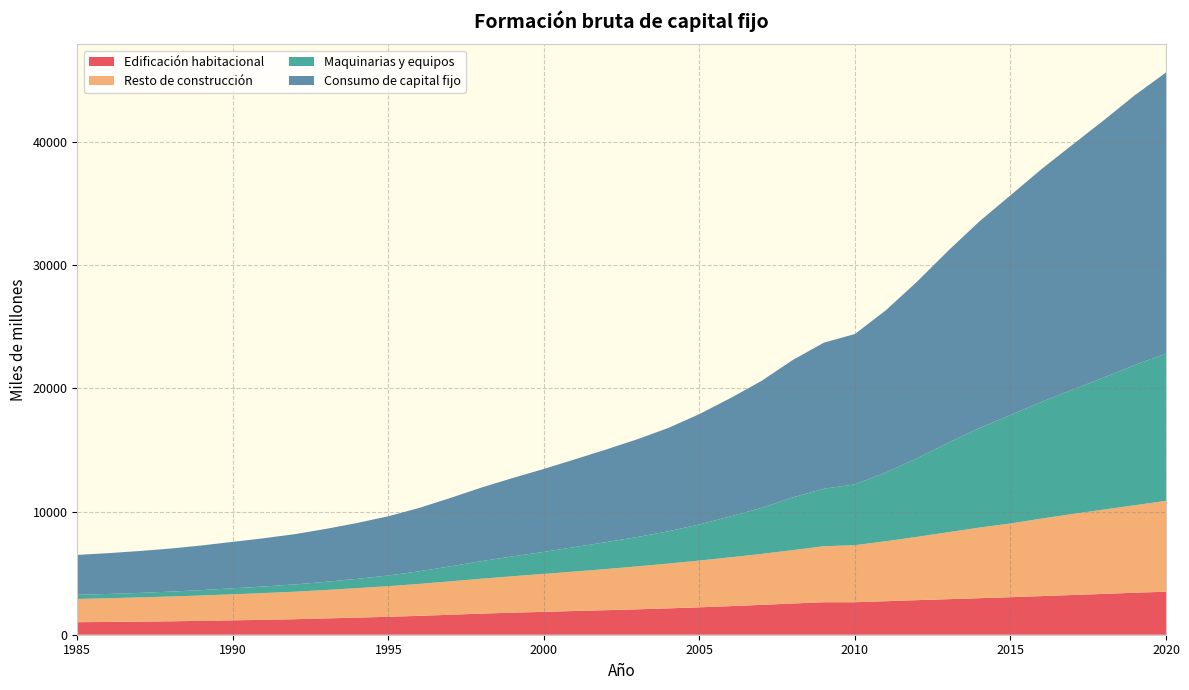

Reading right to left, what are all the values shown in this chart?

Edificación habitacional: 3490	3409	3314	3226	3135	3046	2965	2886	2806	2722	2638	2639	2534	2424	2321	2226	2138	2062	1993	1925	1857	1791	1715	1623	1533	1455	1389	1324	1260	1210	1168	1127	1091	1062	1037	1016
Resto de construcción: 7383	7103	6845	6579	6293	5985	5732	5436	5139	4870	4632	4544	4336	4137	3963	3795	3637	3485	3339	3206	3081	2960	2833	2711	2594	2487	2394	2306	2232	2172	2115	2058	2011	1966	1924	1887
Maquinarias y equipos: 11947	11389	10722	10089	9472	8802	8078	7266	6388	5583	4935	4671	4280	3745	3321	2934	2617	2385	2185	1989	1790	1610	1428	1219	1022	865	753	666	591	534	487	437	396	368	350	337
Consumo de capital fijo: 22820	21900	20880	19894	18900	17834	16775	15588	14333	13175	12205	11853	11149	10305	9605	8955	8392	7932	7517	7120	6729	6361	5976	5553	5149	4808	4536	4296	4083	3916	3769	3623	3498	3397	3311	3239